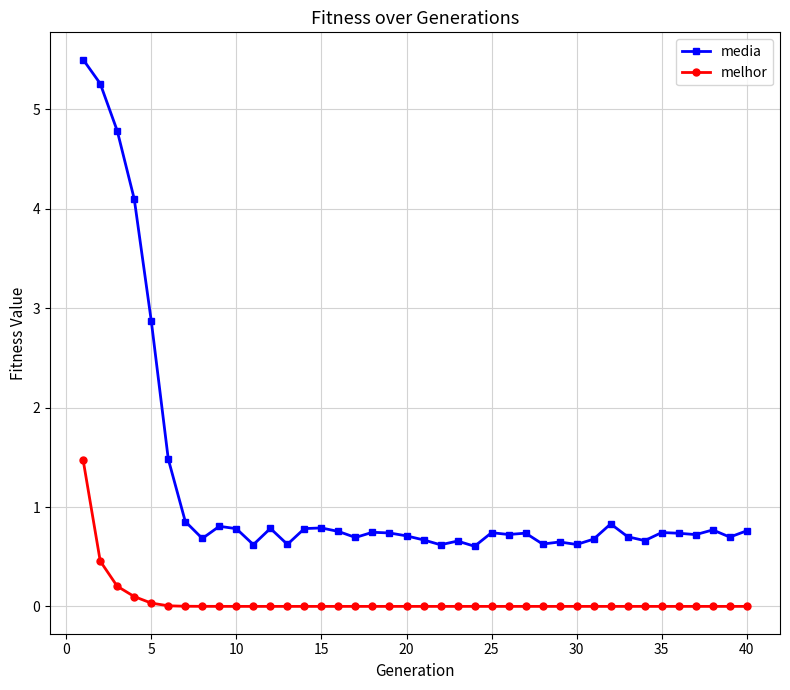

True or false: media has more than 1 interior local peaks.

True